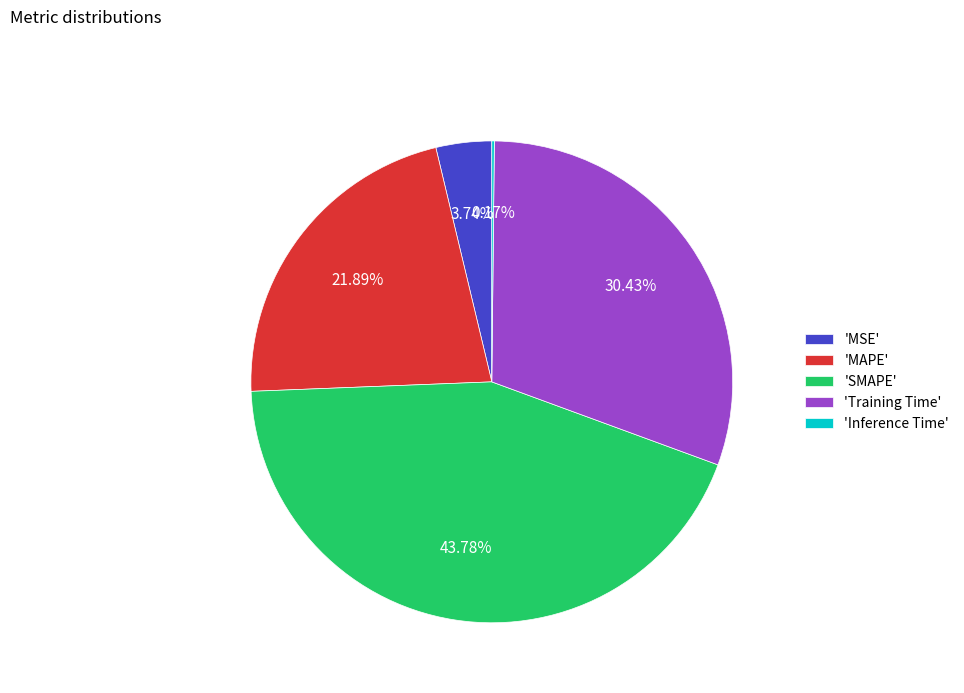

Is there a majority slice in this chart?

No